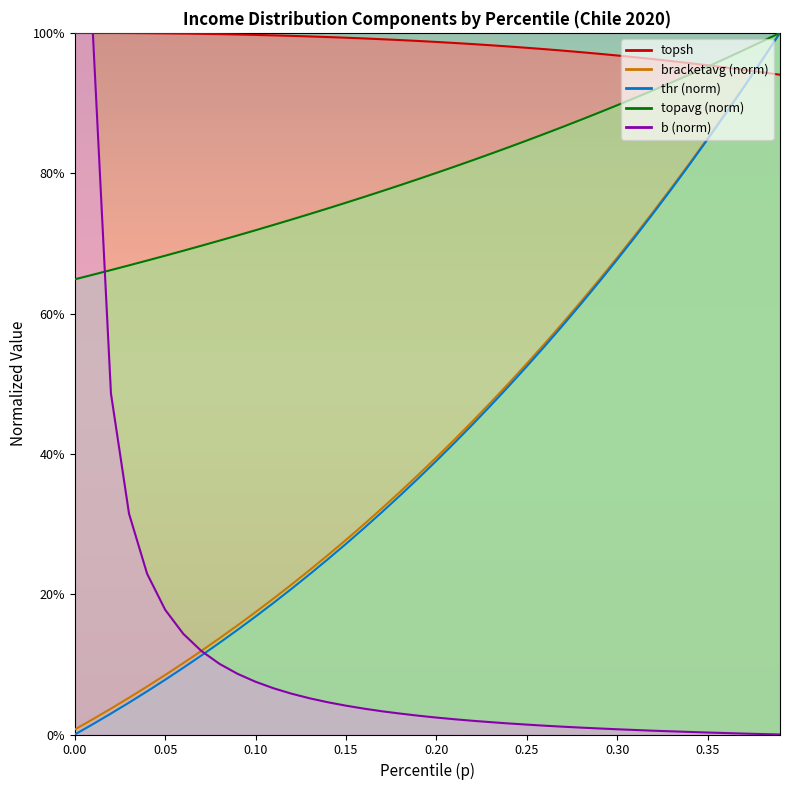

What is the spread (max minus min) of values at 0.33?

0.2